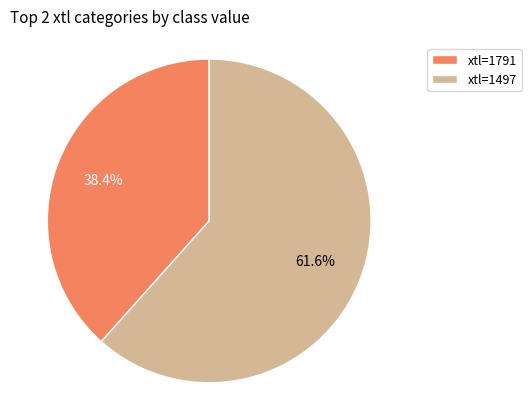

How many slices are in this pie chart?

2